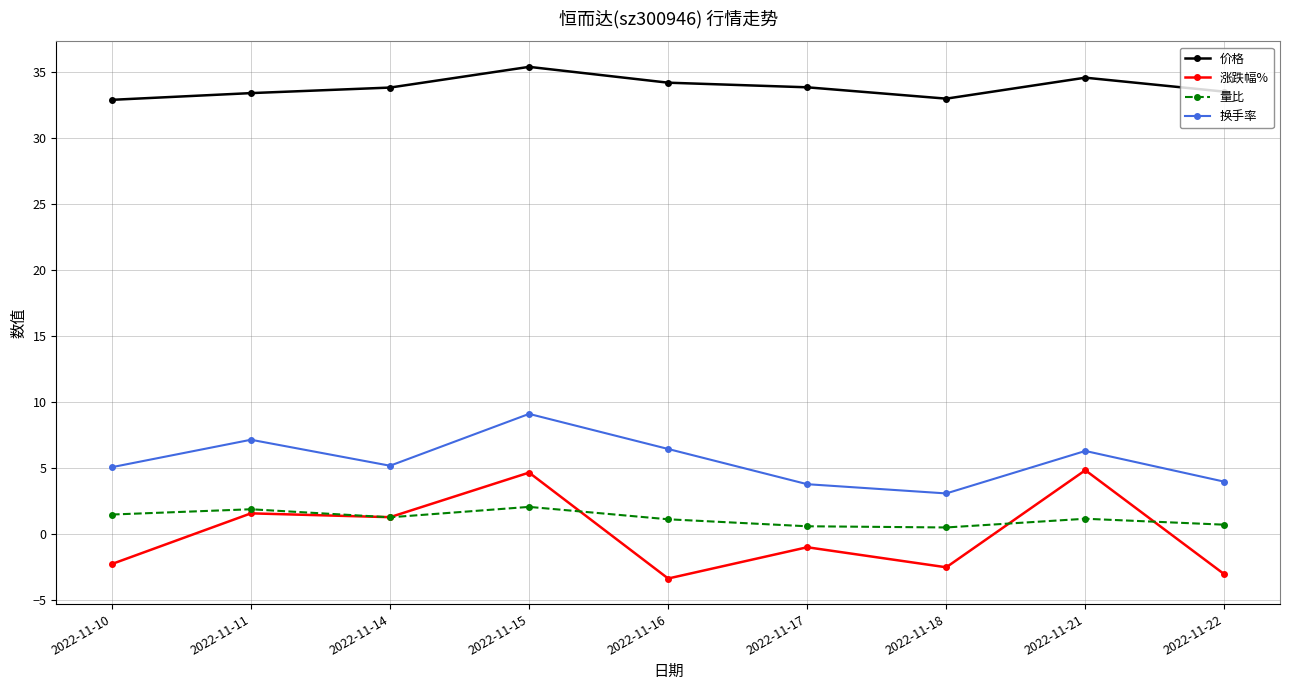

What is the minimum value shown in the chart?

-3.4